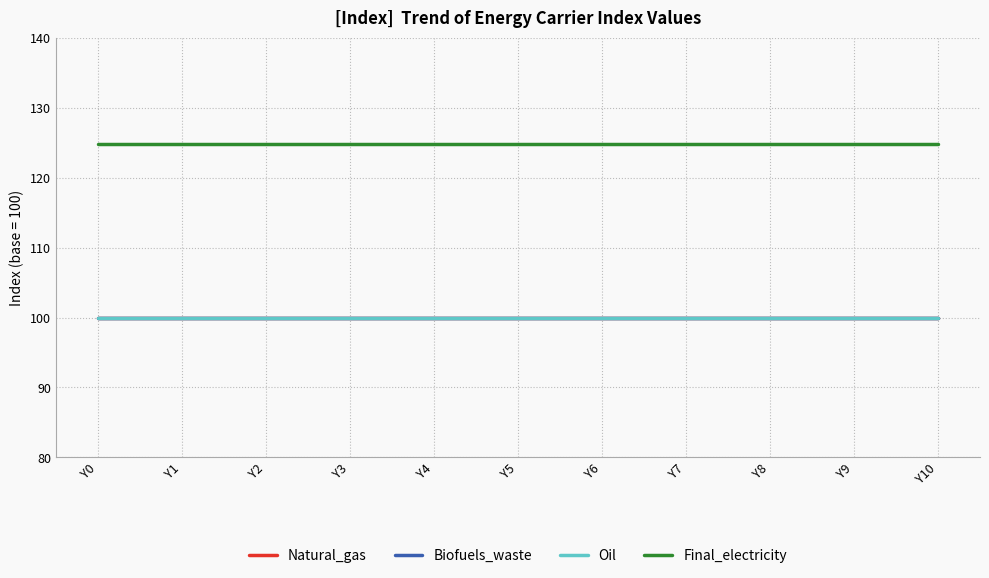

What is the approximate value of Final_electricity at Y3?

124.8